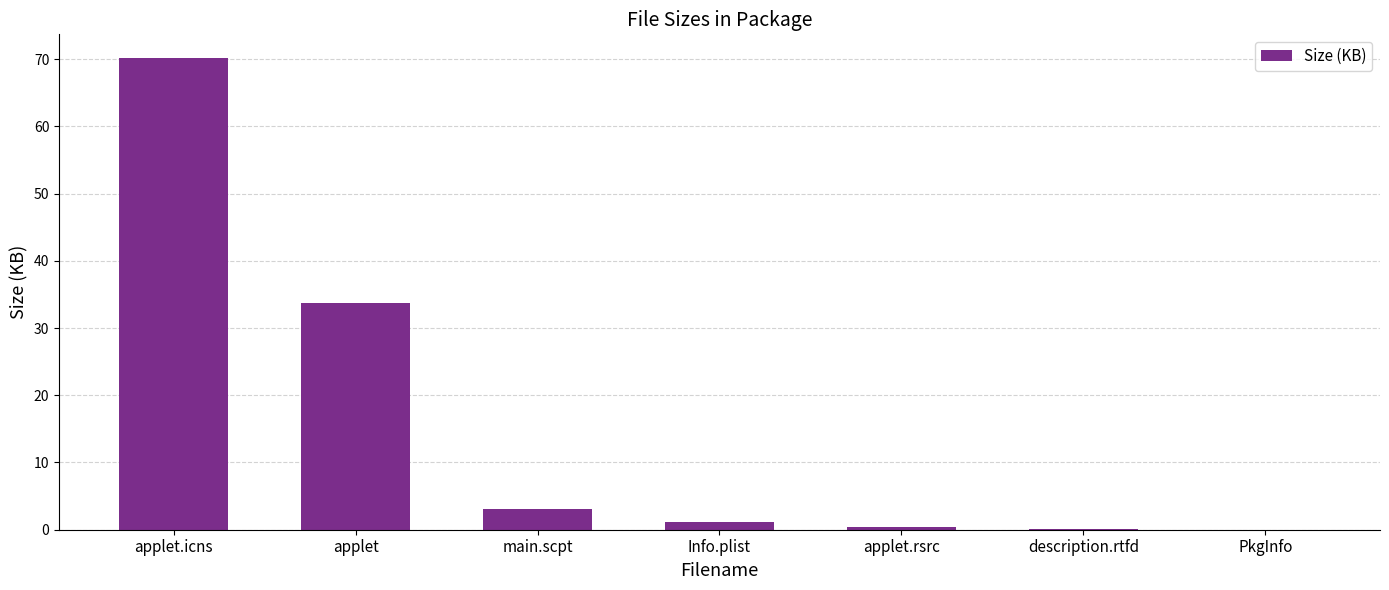

Which has a higher value, PkgInfo or applet.icns?

applet.icns